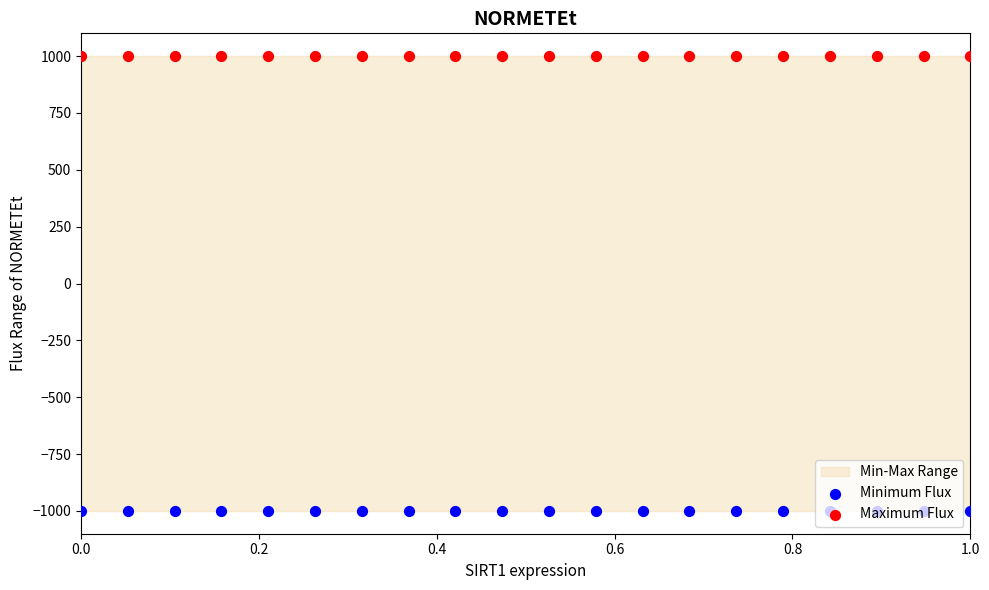

Which series reaches the maximum Y coordinate?

Maximum Flux